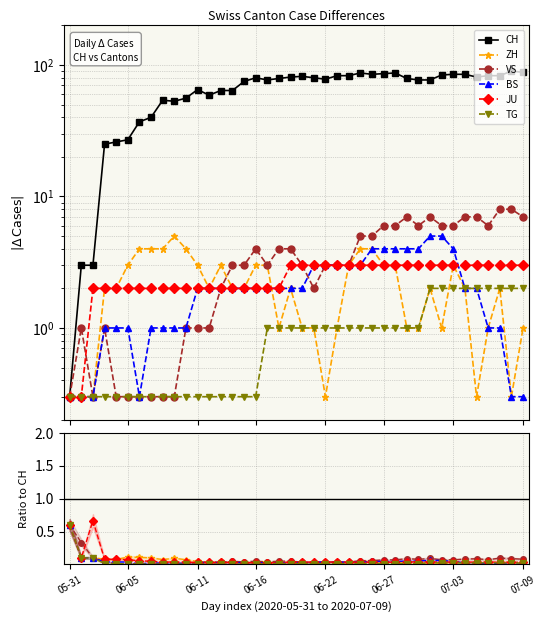

How many lines are shown in the chart?

6